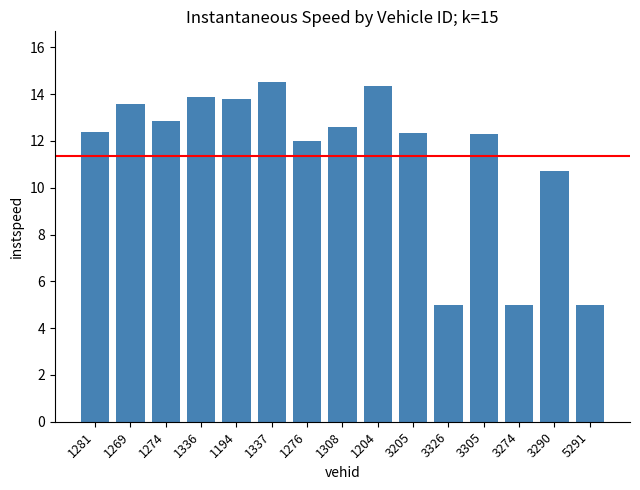

Is it true that the value at 3326 is 7.9?

False